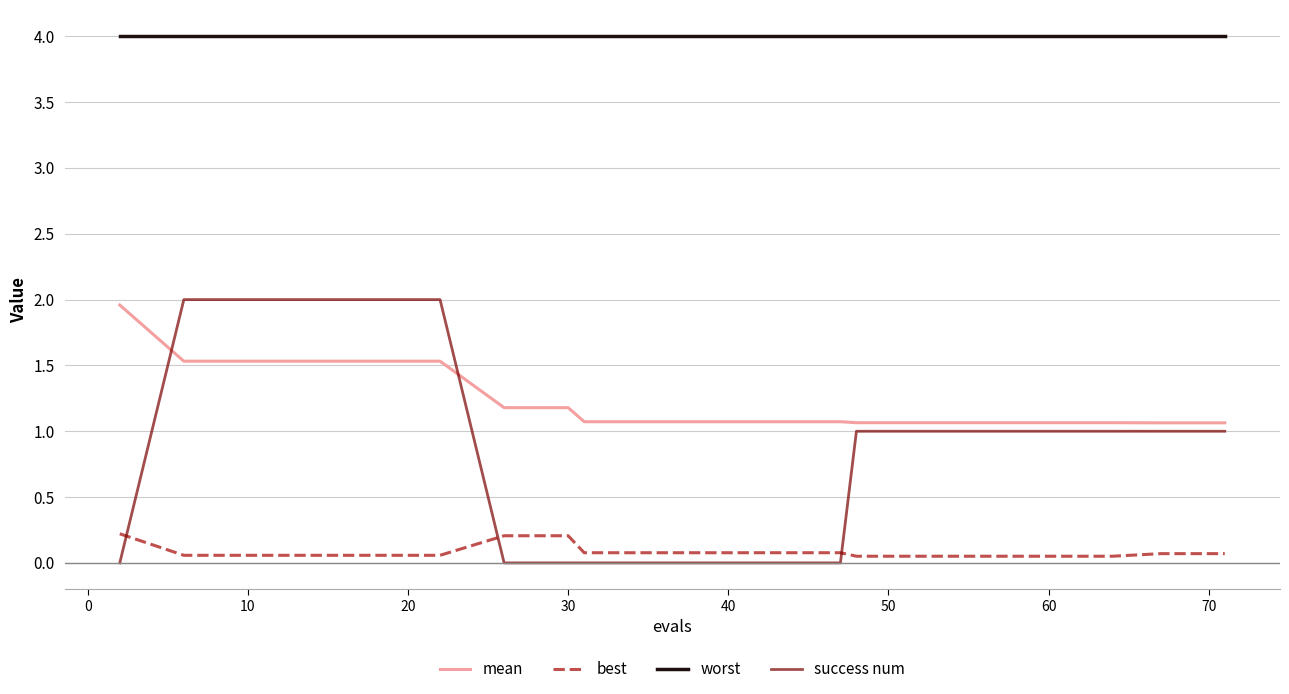

How many intersections are there between best and success num?

3